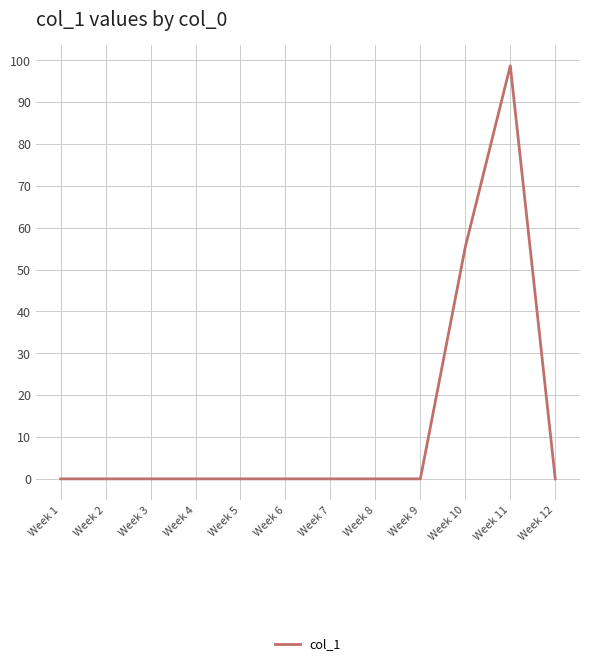

Is this an area chart (filled region under the line)?

No